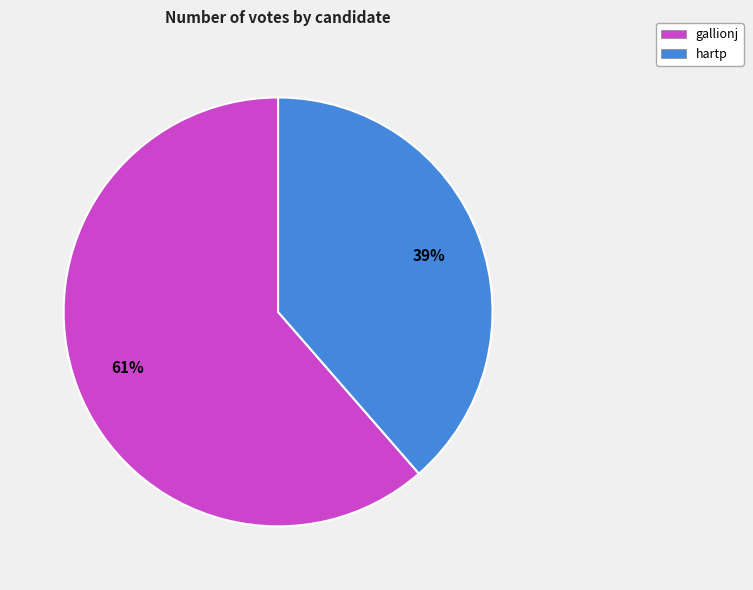

Do hartp and gallionj together represent more than half of the pie?

Yes